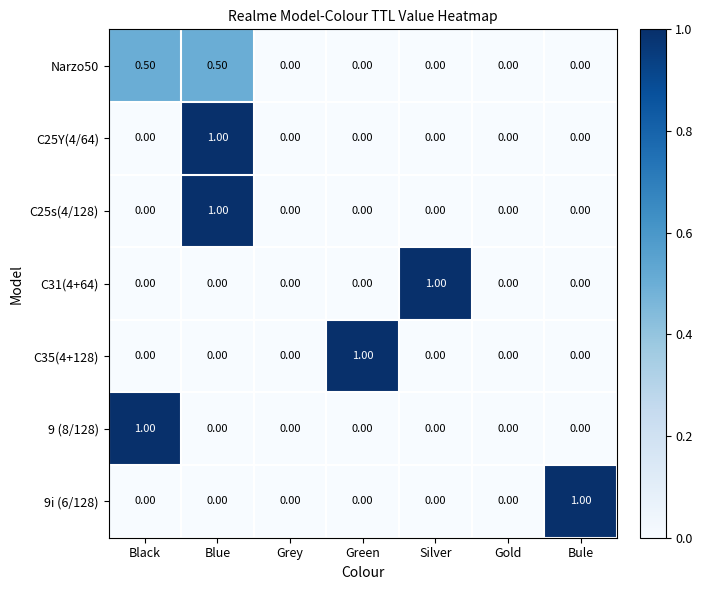

Count the number of data series in this chart.

7